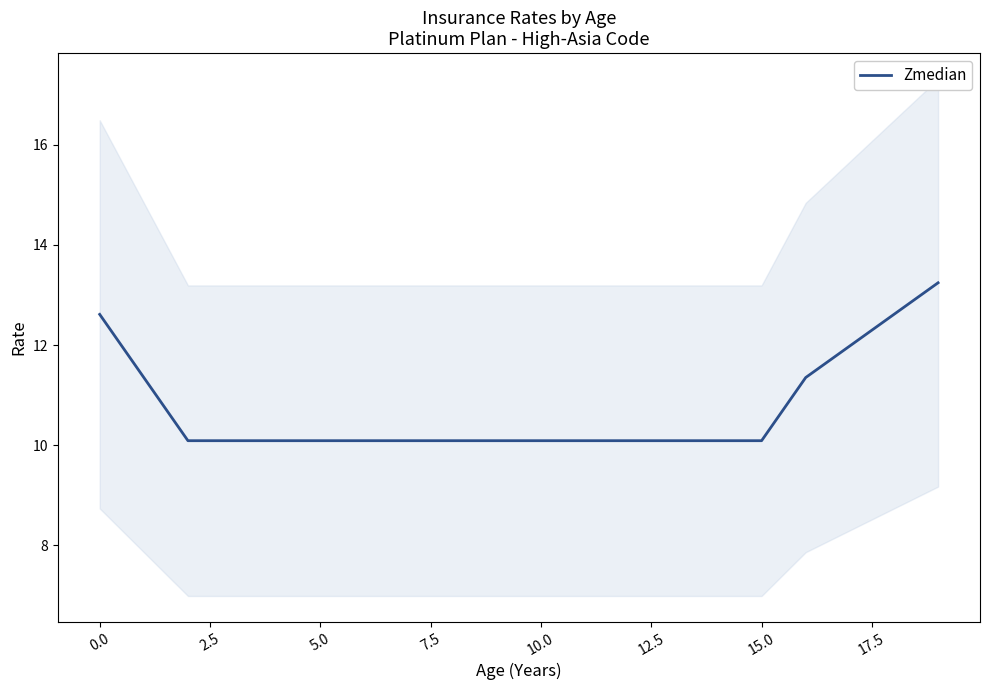

What is the maximum value shown in the chart?

13.2